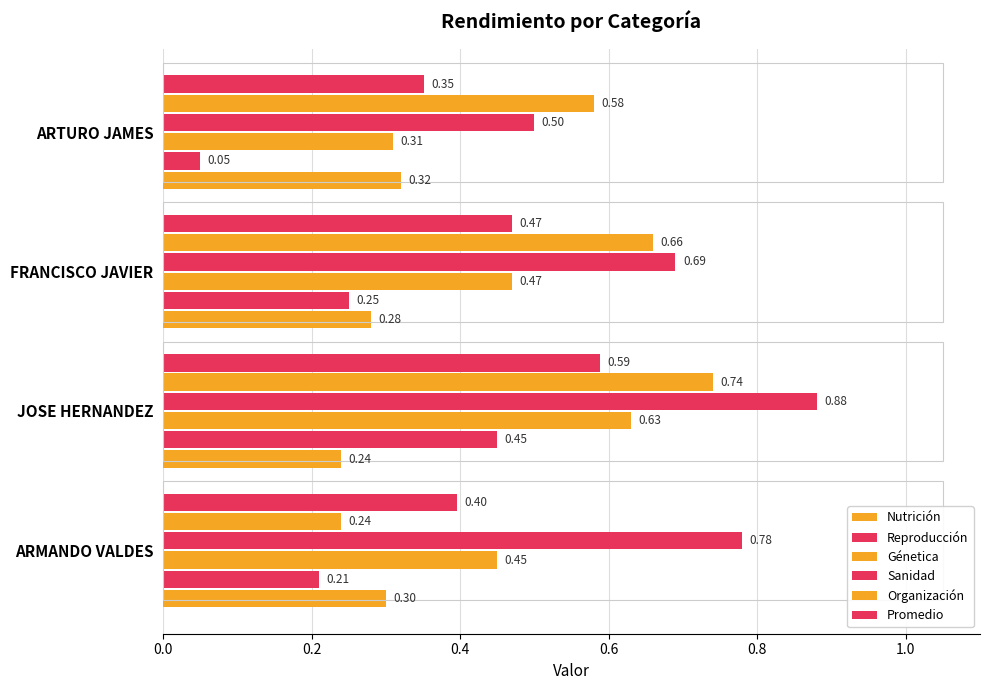

At how many categories does at least one series exceed 0?

4